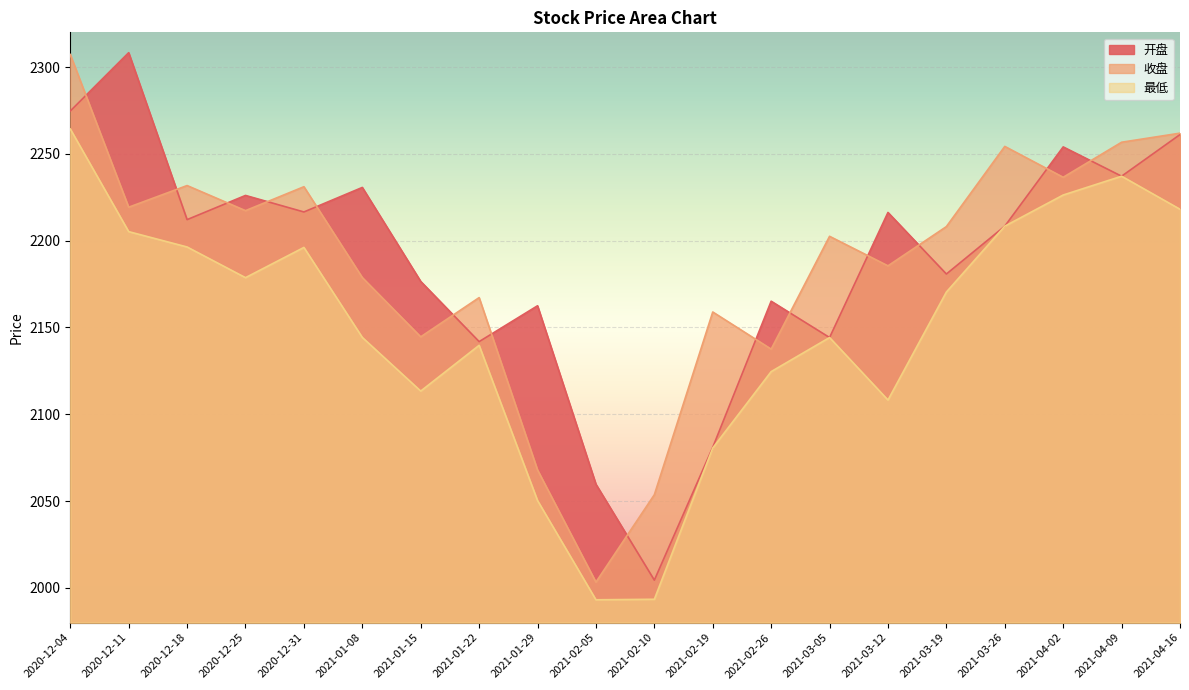

Is the value of 开盘 at 2020-12-31 greater than the value of 最低 at 2021-04-09?

No